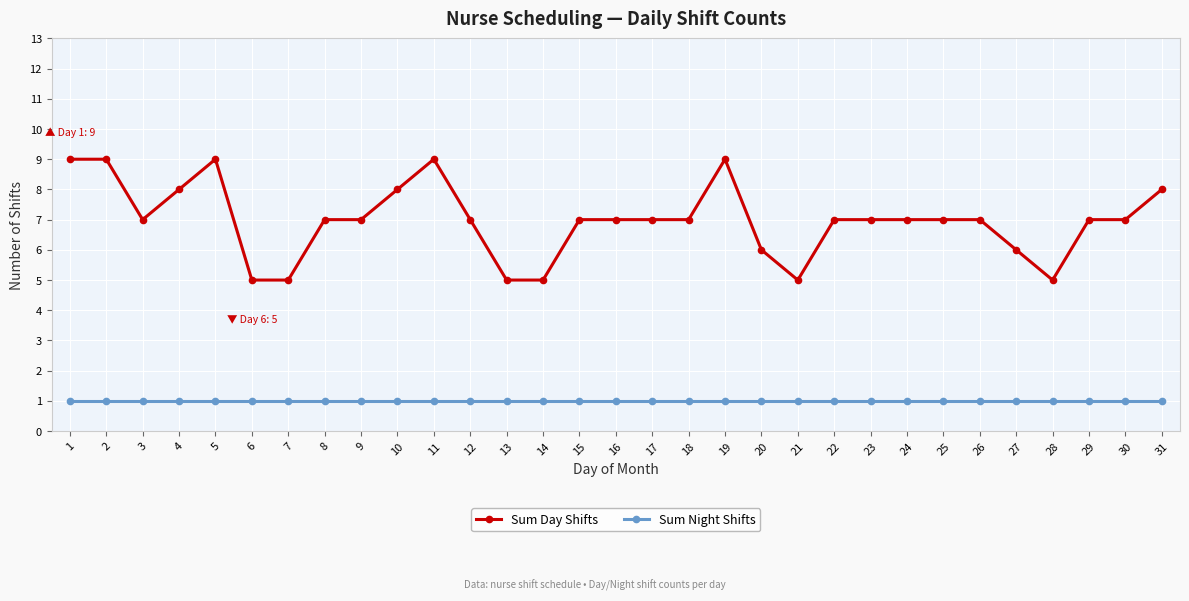

At which category does Sum Day Shifts reach its first local valley?

3